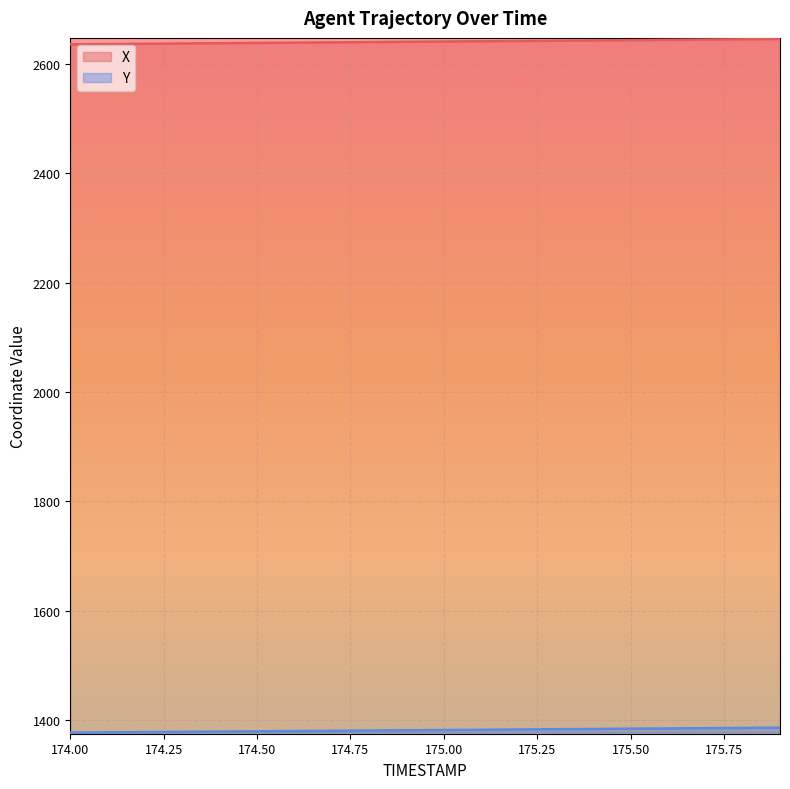

At which category is the sum across all series the highest?

175.9